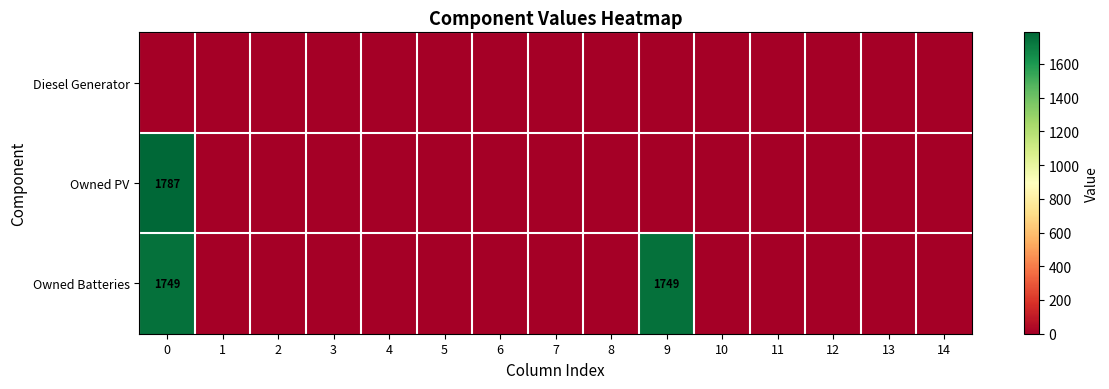

The value of Owned Batteries at 0 is 1749. True or false?

True